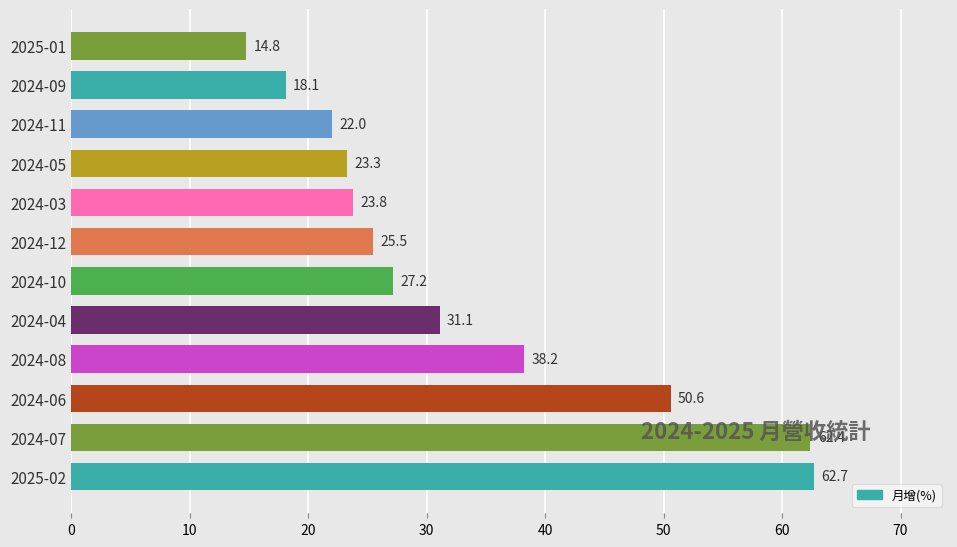

Does the chart contain stacked bars?

No